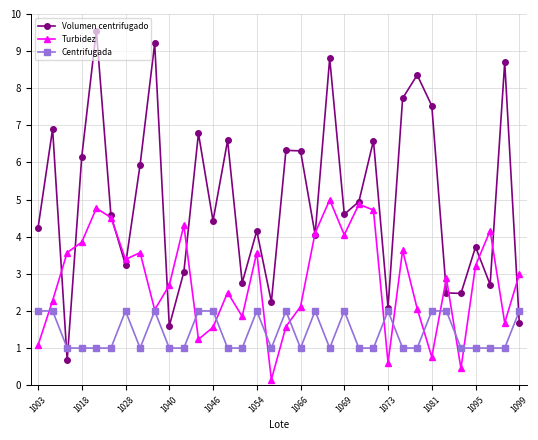

Which series has the widest spread of values?

Volumen centrifugado